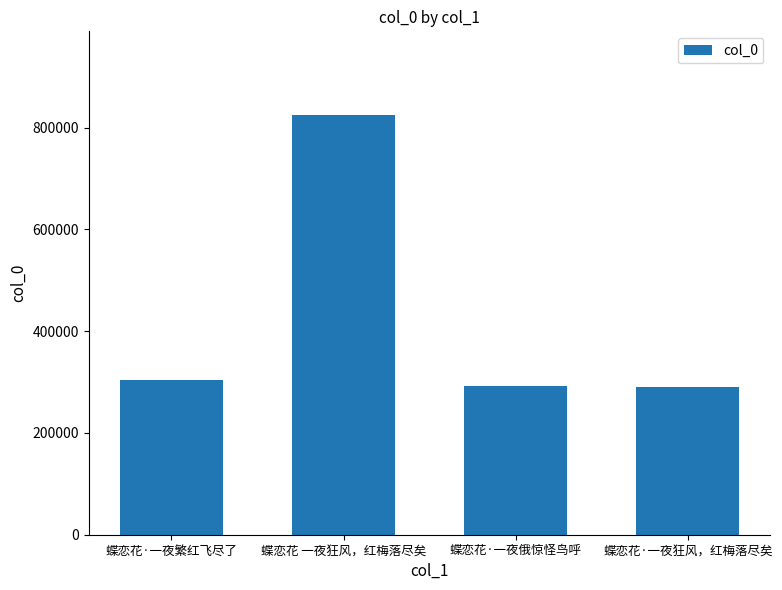

True or false: the data shows 426503 at 蝶恋花·一夜俄惊怪鸟呼.

False